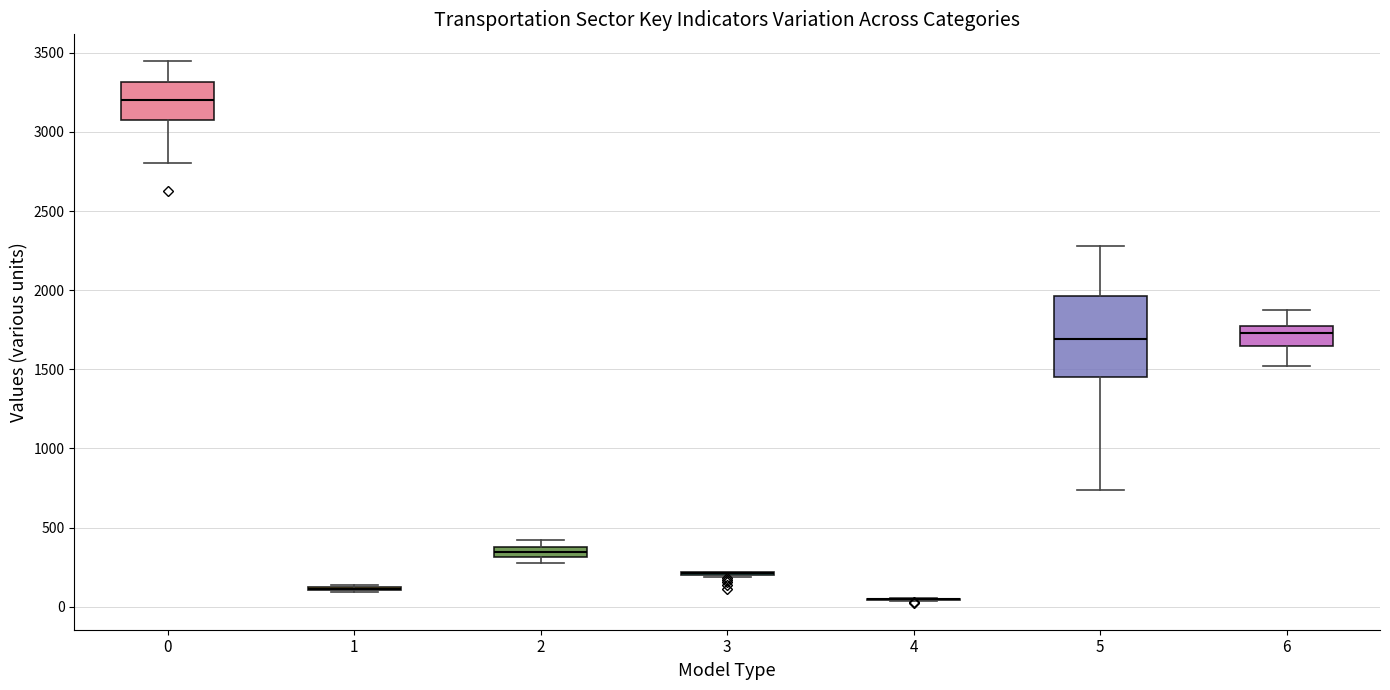

Which box is the tallest, from its lower edge to its upper edge?

5